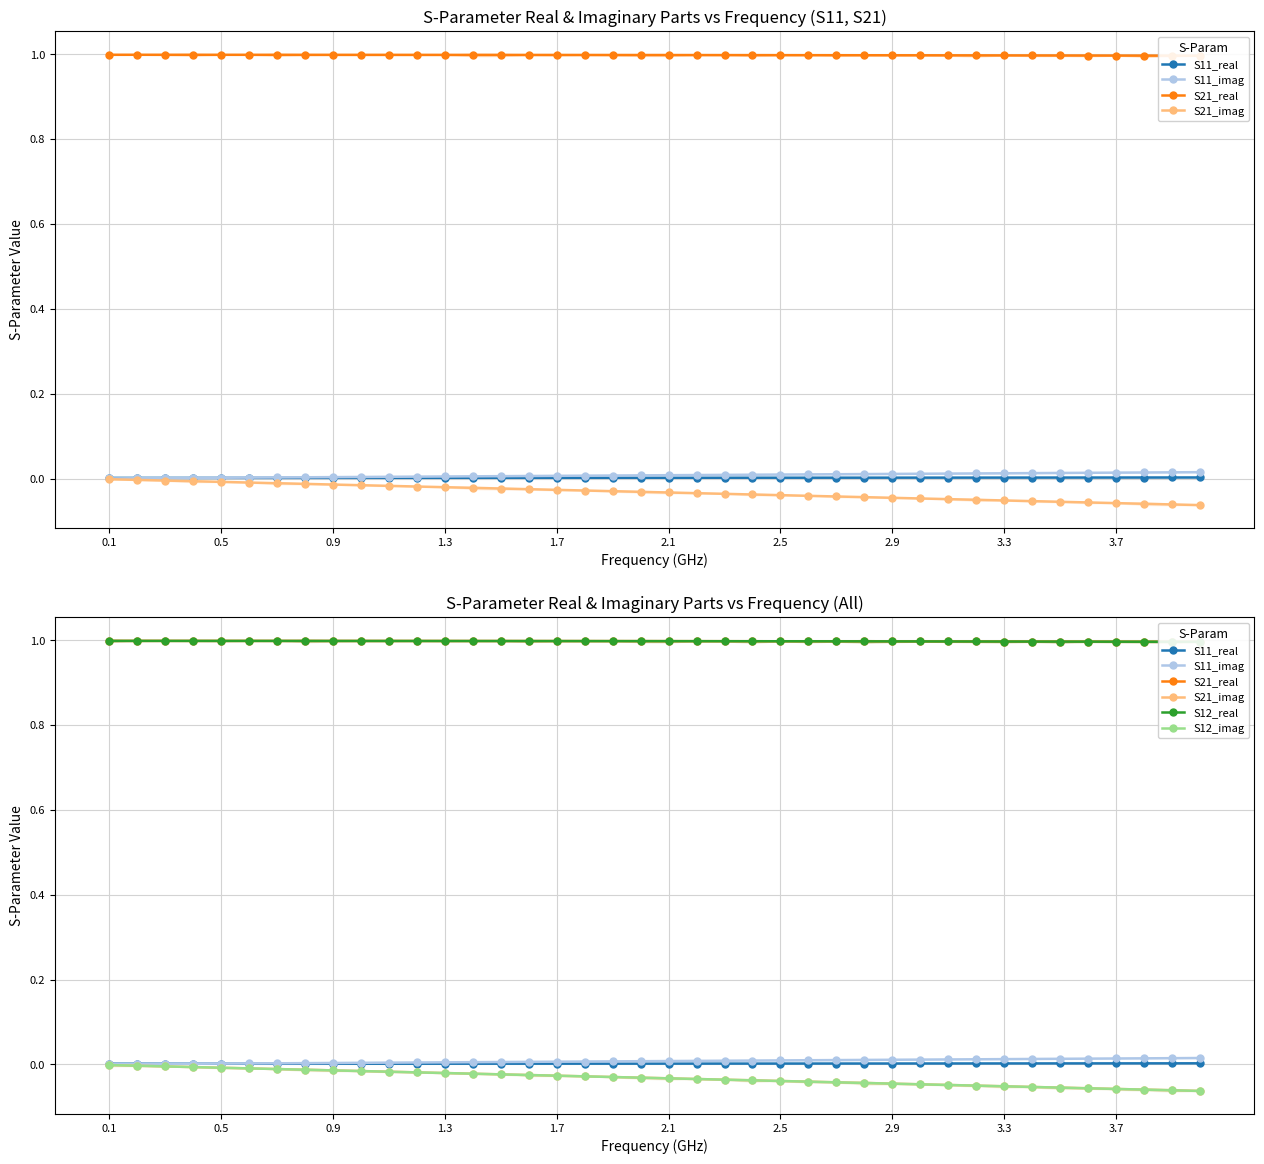

True or false: S21_real has a value of 0.7 at 38.

False